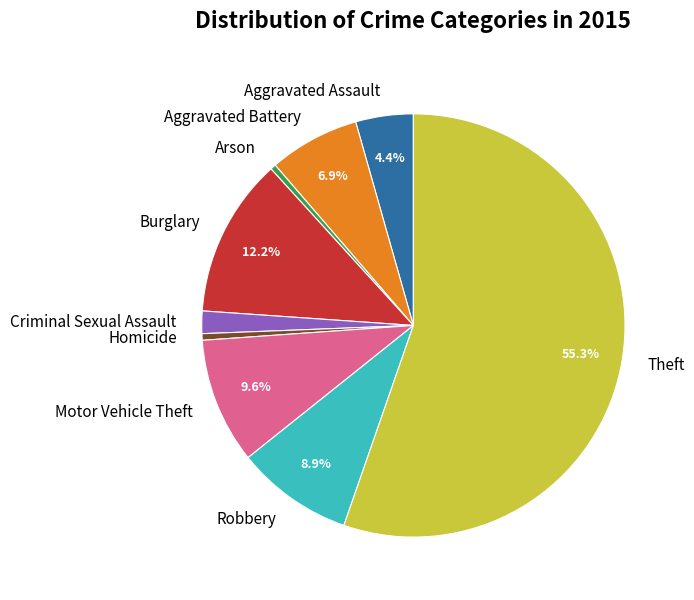

Does any single category account for the majority?

Yes